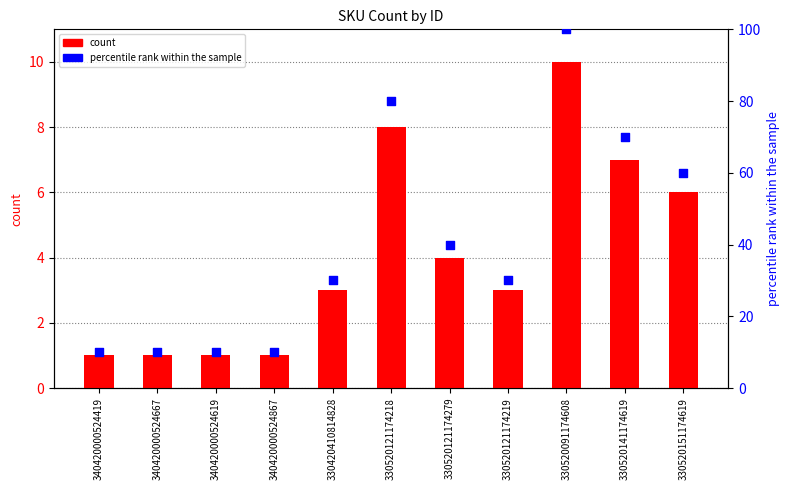

Which series reaches the maximum Y coordinate?

percentile rank within the sample